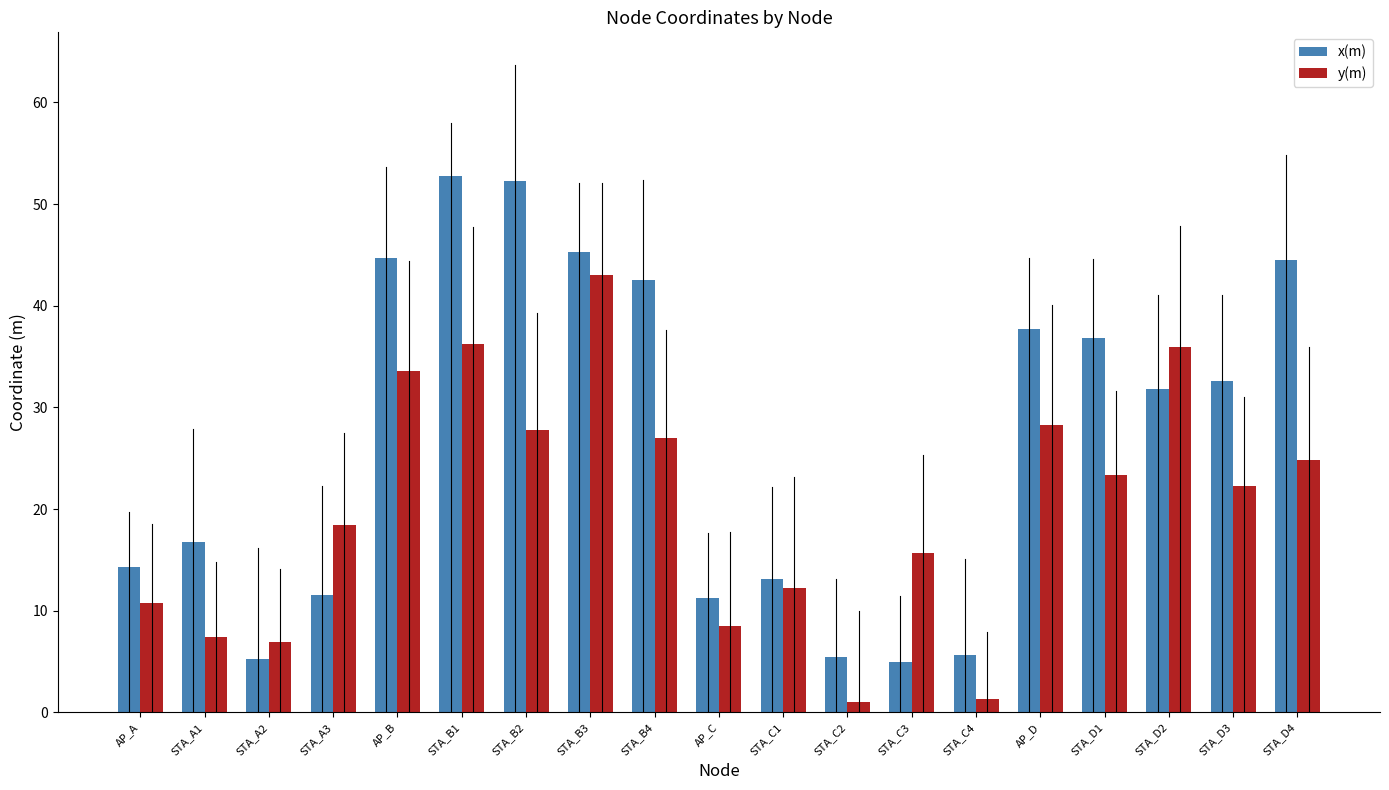

What position from the left is AP_A?

1